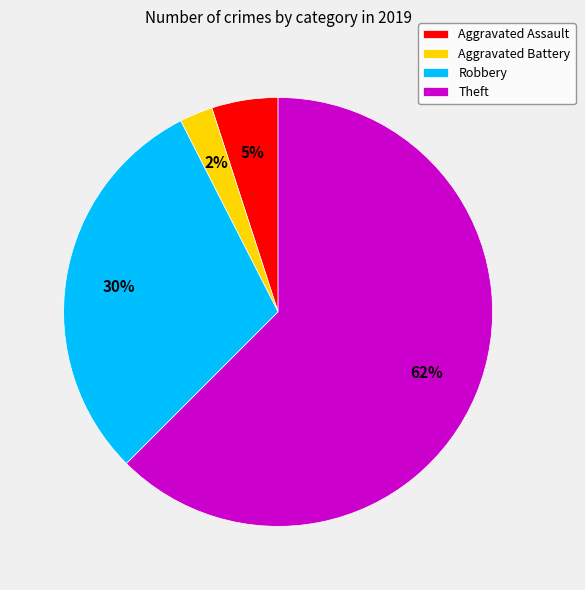

To the nearest percent, what is the combined percentage of Robbery and Aggravated Assault?

35%